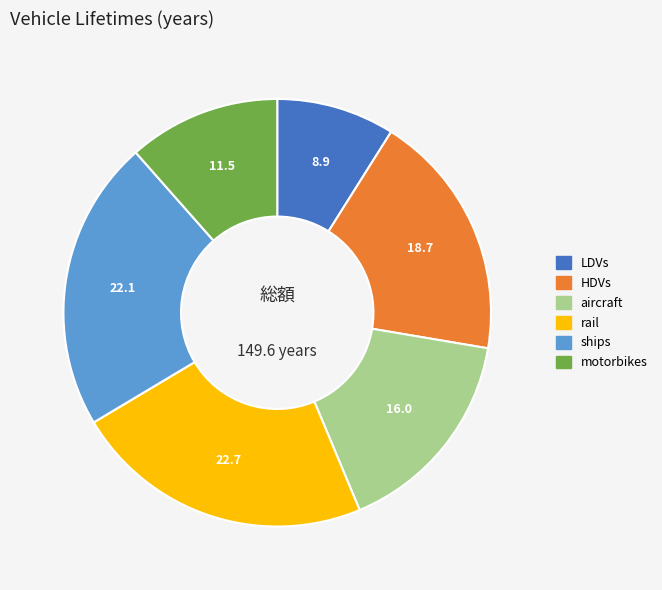

How many segments does this pie chart have?

6